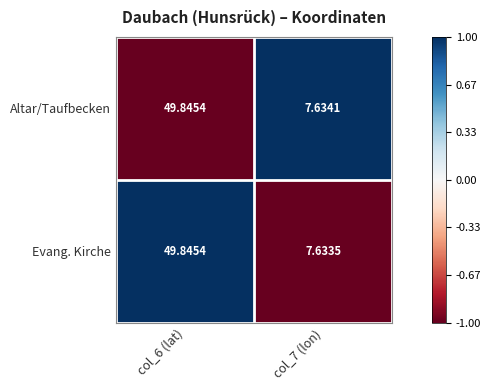

Is the value of Altar/Taufbecken at col_6 (lat) greater than the value of Evang. Kirche at col_7 (lon)?

Yes